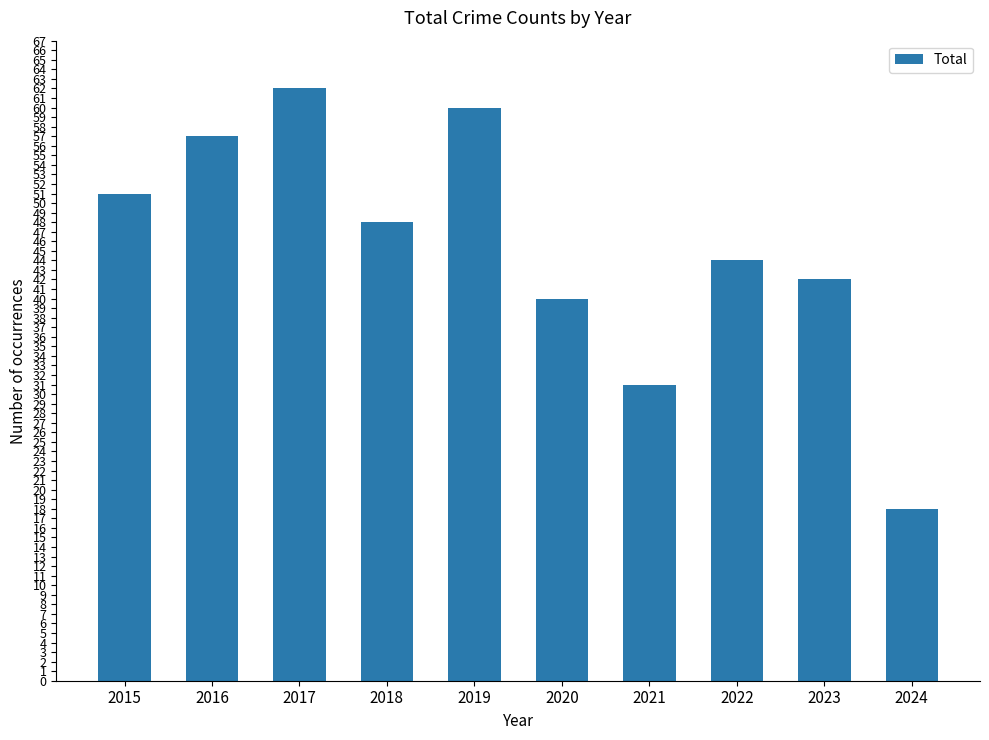

Rank the categories by value from lowest to highest.

2024, 2021, 2020, 2023, 2022, 2018, 2015, 2016, 2019, 2017